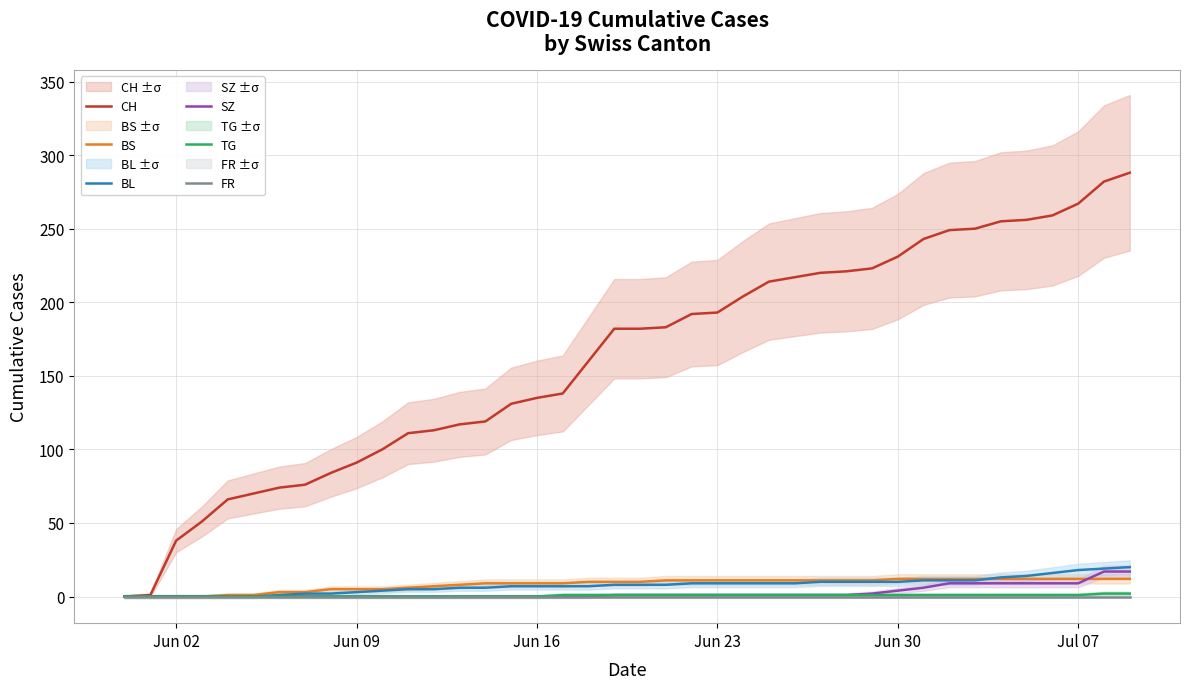

What is the maximum value for SZ?

17